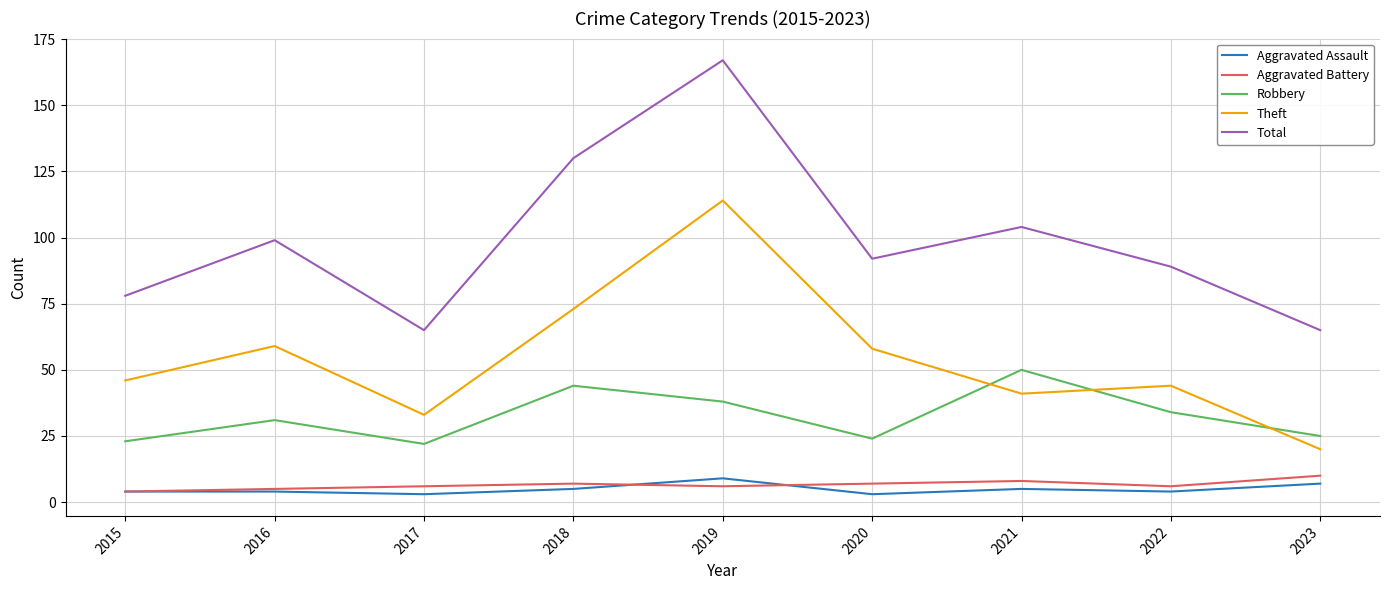

Reading left to right, what are all the values shown in this chart?

Aggravated Assault: 2015=4	2016=4	2017=3	2018=5	2019=9	2020=3	2021=5	2022=4	2023=7
Aggravated Battery: 2015=4	2016=5	2017=6	2018=7	2019=6	2020=7	2021=8	2022=6	2023=10
Robbery: 2015=23	2016=31	2017=22	2018=44	2019=38	2020=24	2021=50	2022=34	2023=25
Theft: 2015=46	2016=59	2017=33	2018=73	2019=114	2020=58	2021=41	2022=44	2023=20
Total: 2015=78	2016=99	2017=65	2018=130	2019=167	2020=92	2021=104	2022=89	2023=65